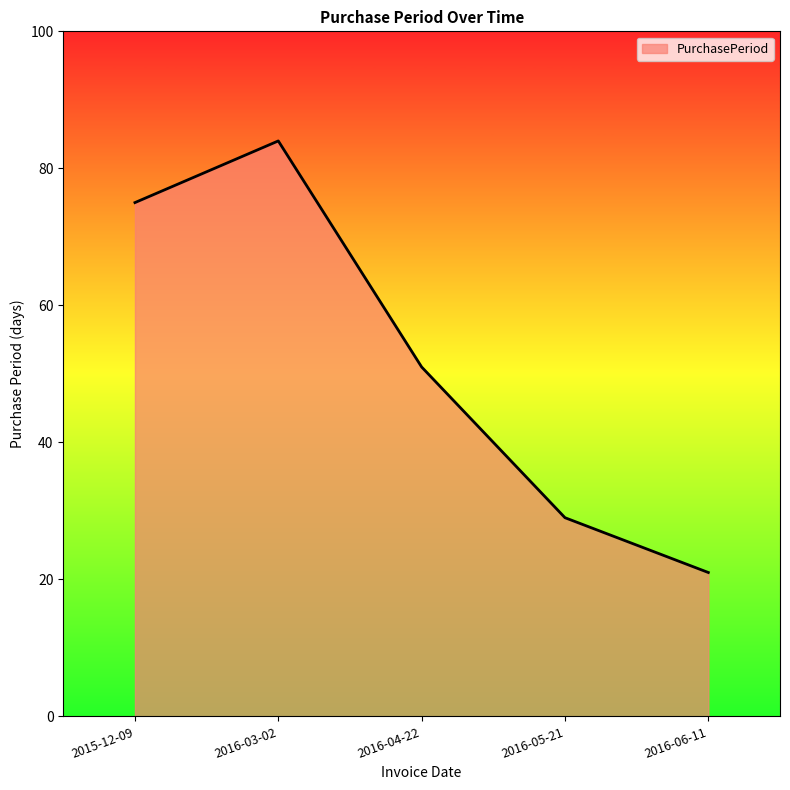

At which label is the value closest to 52?

2016-04-22